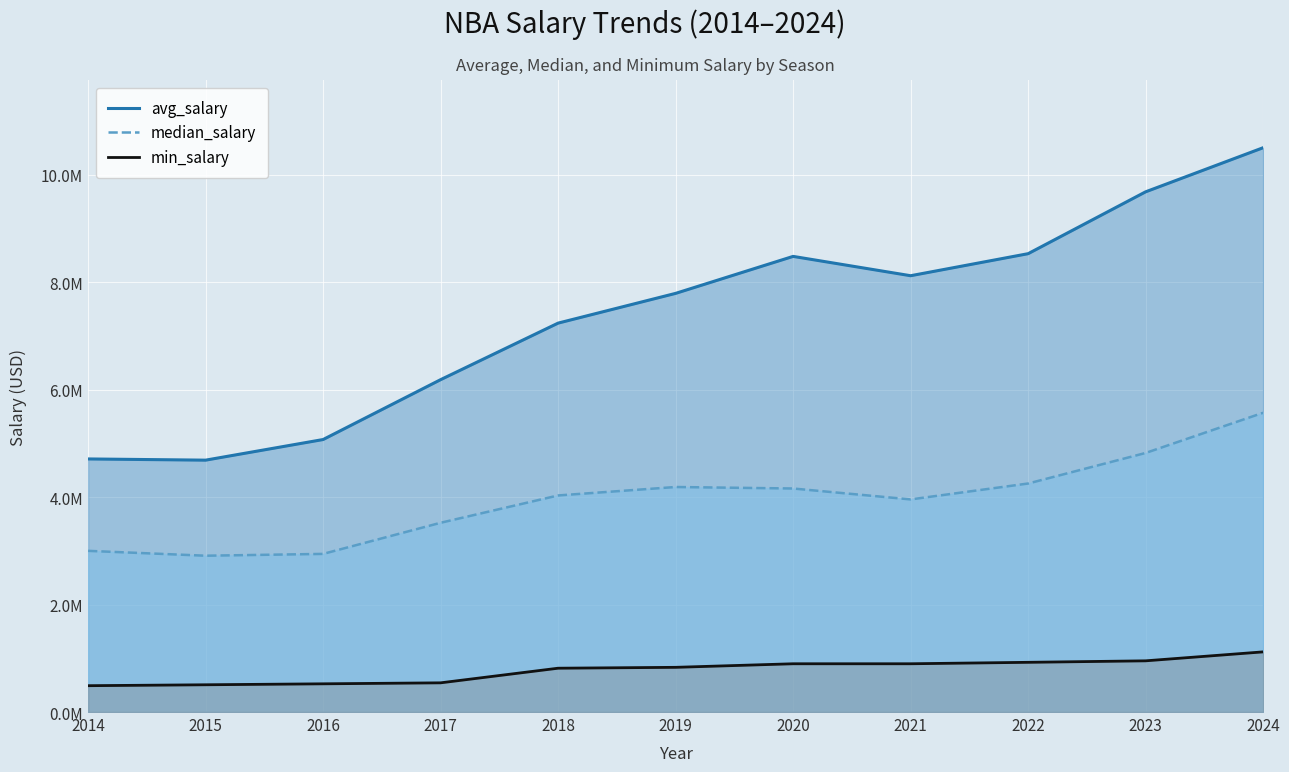

At which label does median_salary first exceed 4031018?

2019